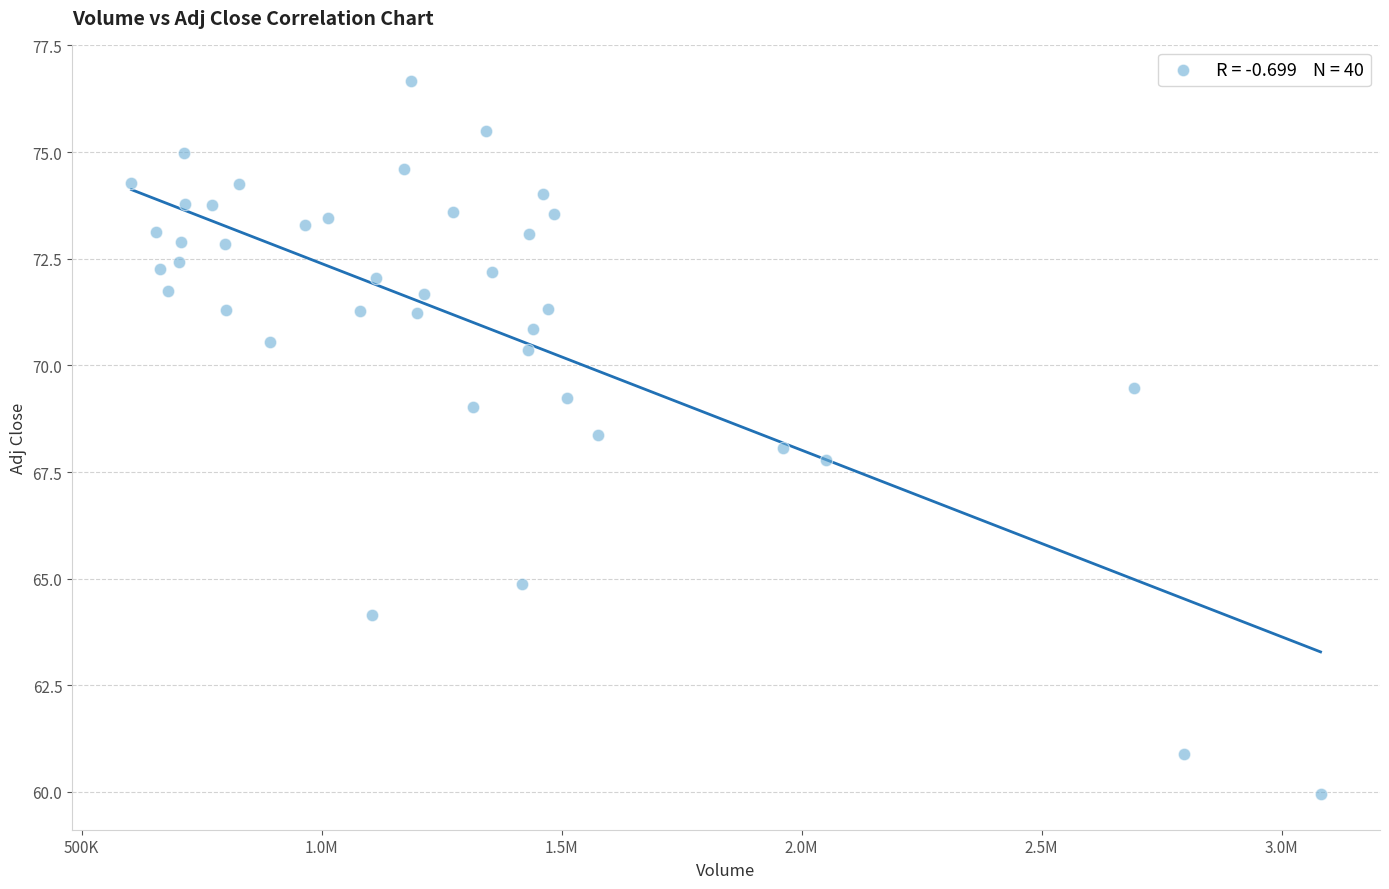

What is the range of X values (max minus min)?

2477200.0